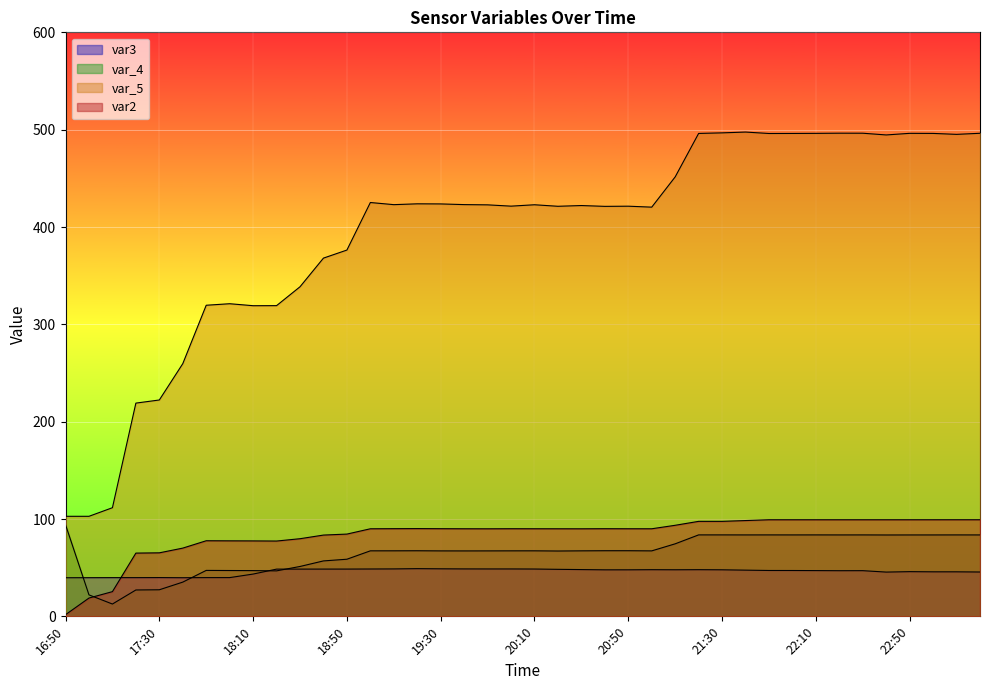

At which category does var_5 reach its first local valley?

18:10